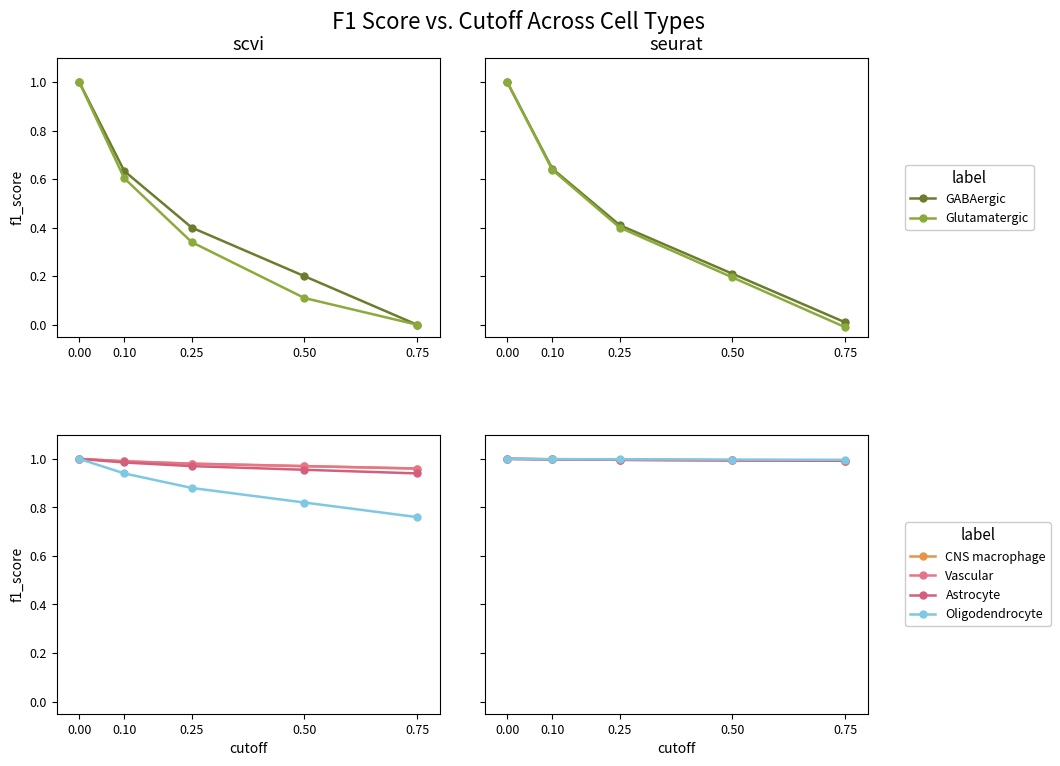

What is the difference between the maximum and minimum values in the GABAergic series?

1.0